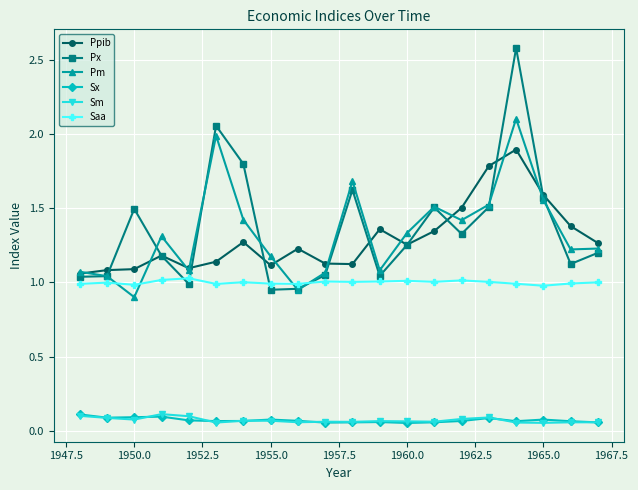

How many interior local peaks does the Px series have?

5